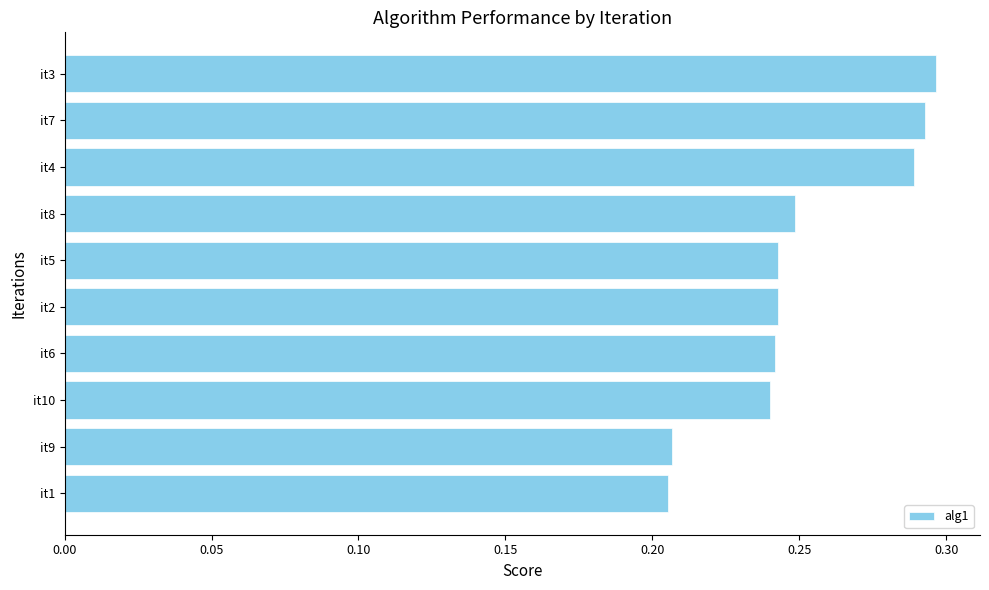

What is the sum of all values?

2.5